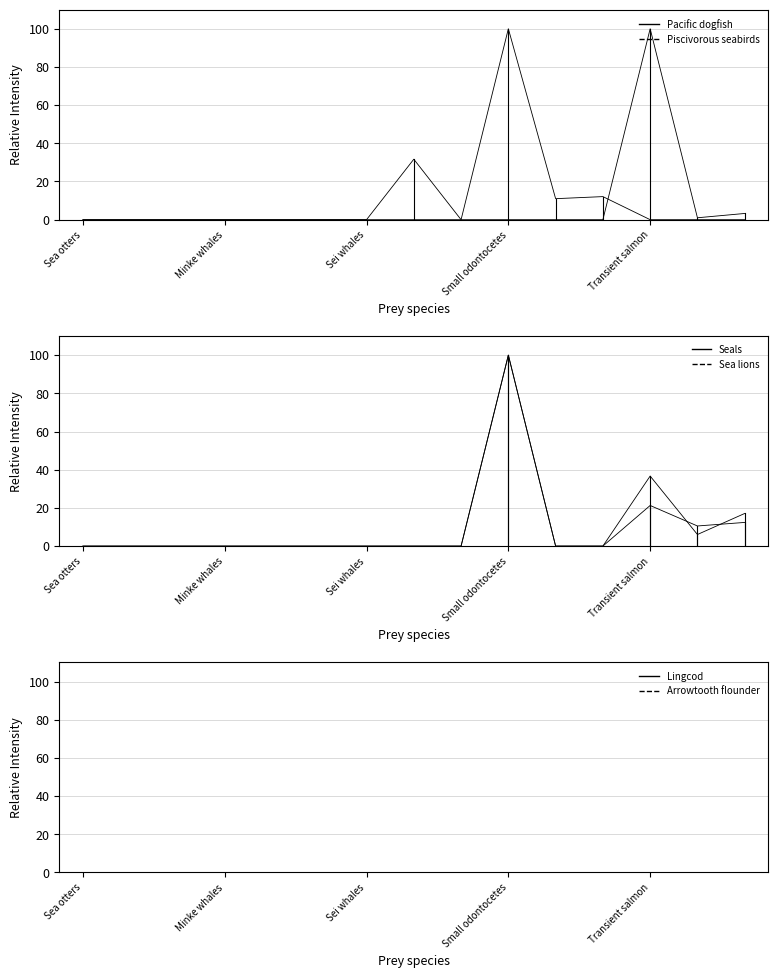

What is the average value of the Sea lions series?

10.7